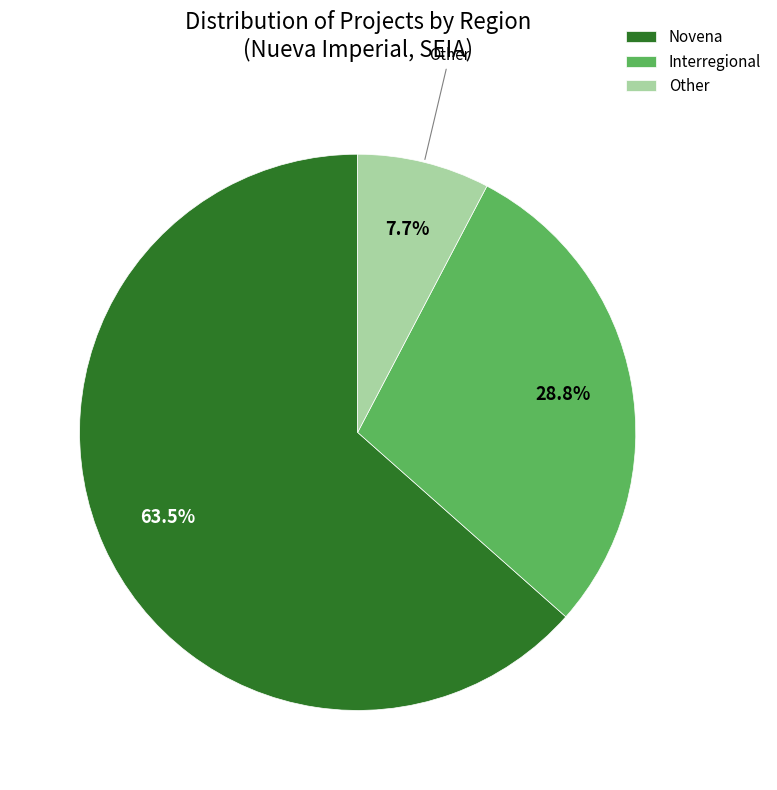

What is the total percentage of Interregional and Other?

36.5%